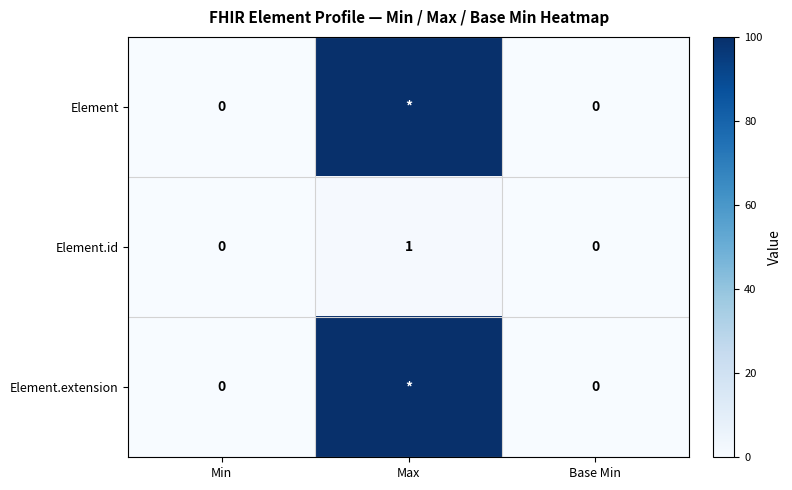

Is the value of Element.id at Max greater than the value of Element at Base Min?

Yes